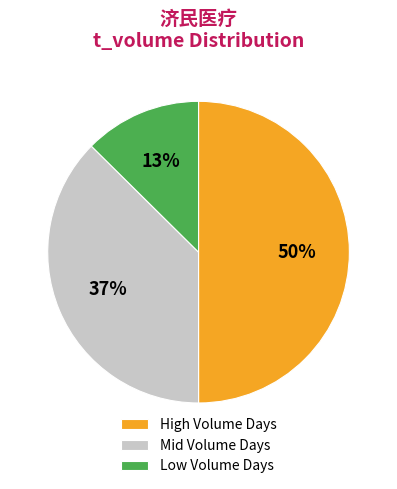

To the nearest percent, what is the combined percentage of Mid Volume Days and Low Volume Days?

50%